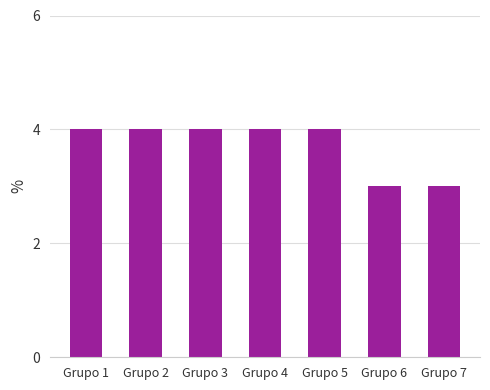

What is the average value?

4